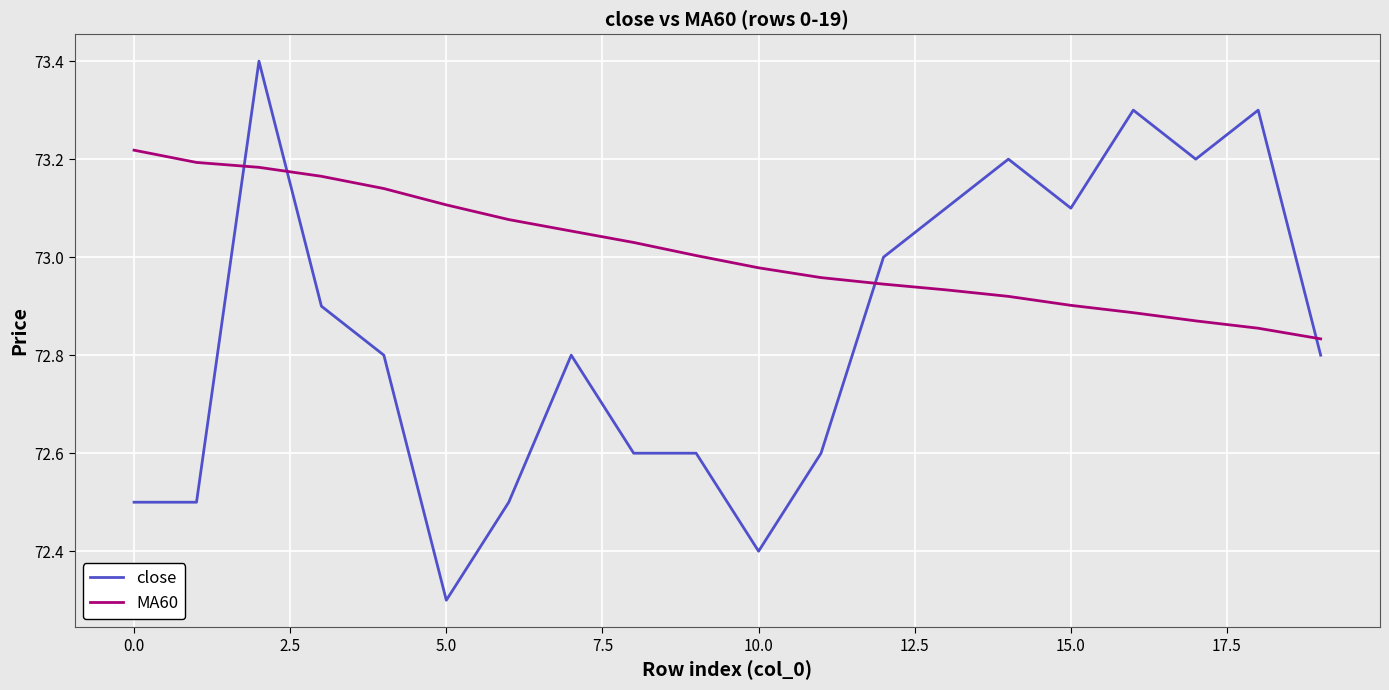

What is the greatest value displayed?

73.4